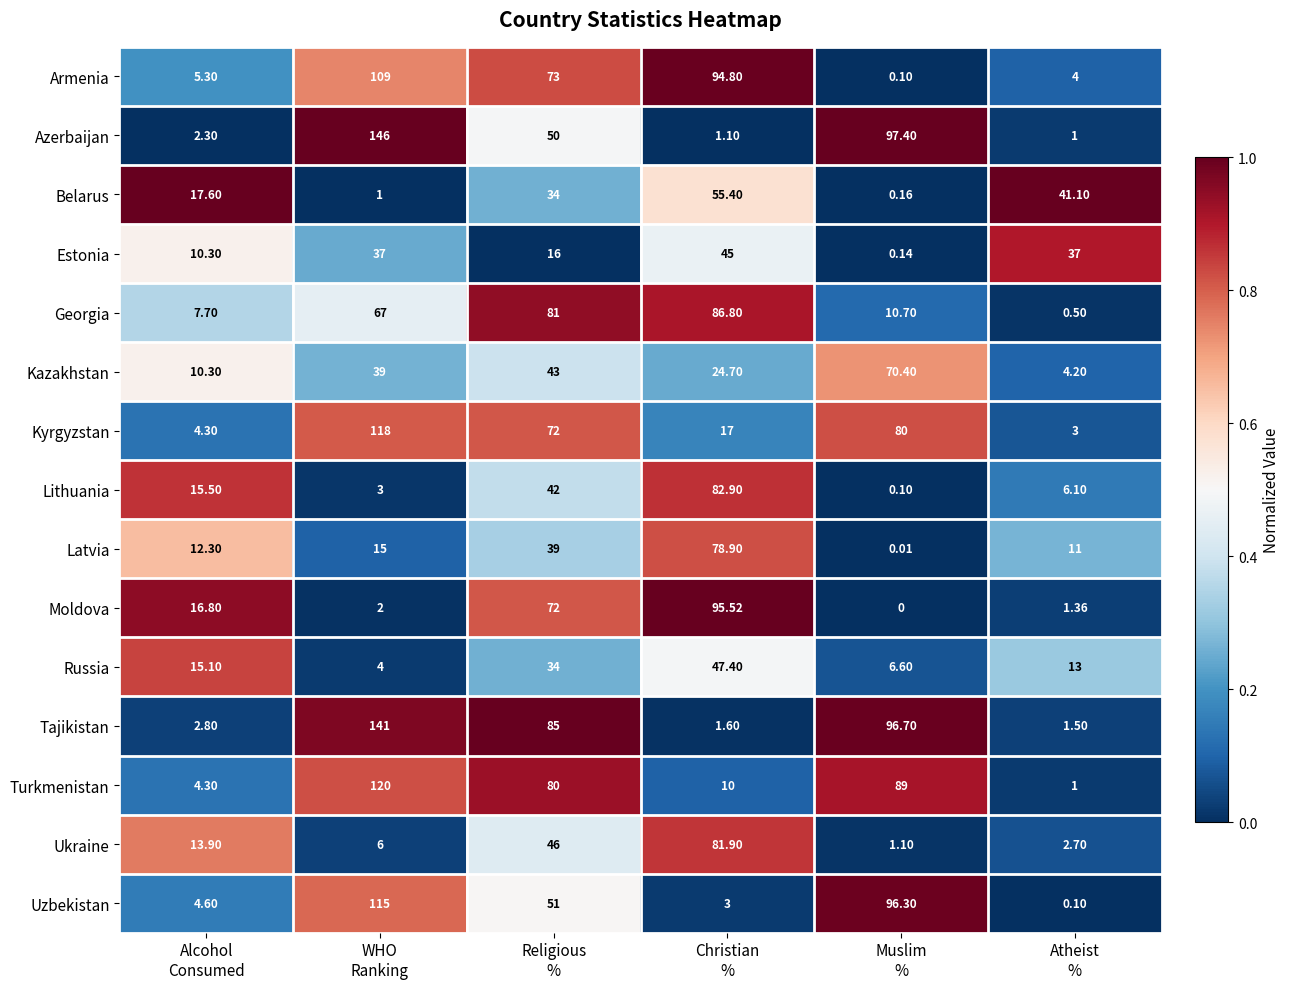

Which series has the widest spread of values?

Azerbaijan